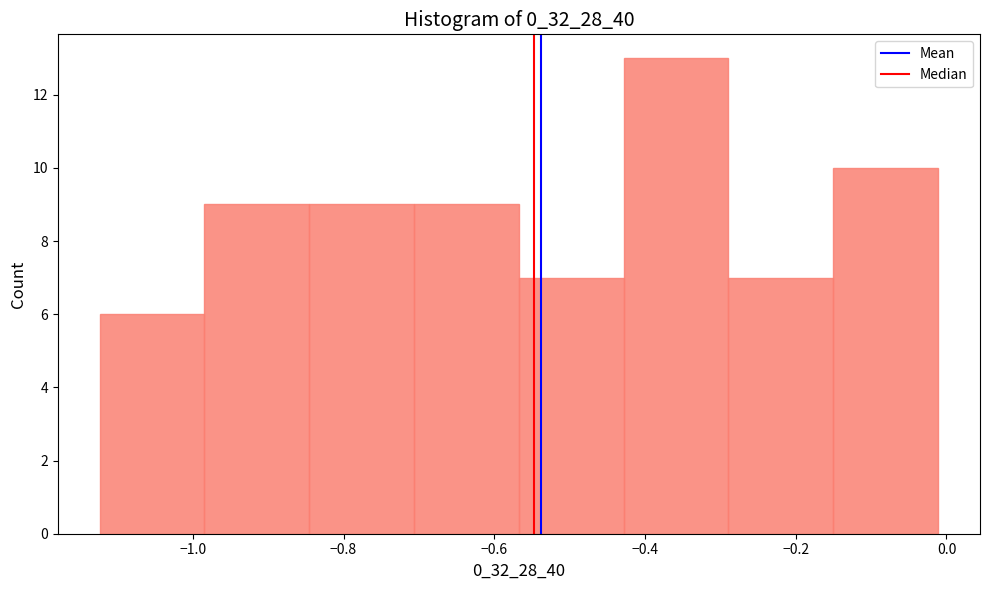

Reading left to right, list every bar in this chart as the range it spans on the x-axis followed by its height. Neither the bar edges nor the heights are printed on the chart, so give them approximately, as read against the axes.

-1.12 to -0.98: 6
-0.98 to -0.84: 9
-0.84 to -0.70: 9
-0.70 to -0.56: 9
-0.56 to -0.42: 7
-0.42 to -0.28: 13
-0.28 to -0.16: 7
-0.16 to -0.02: 10